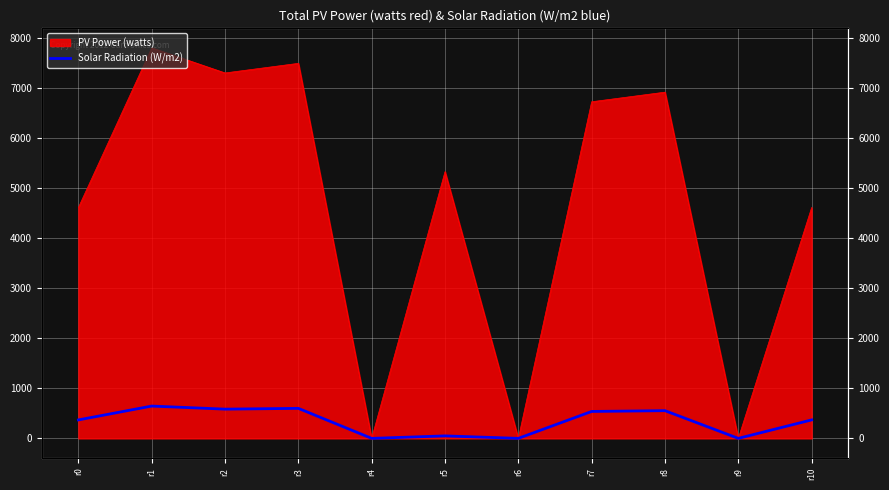

What is the difference between the second highest and second lowest values?

600.0